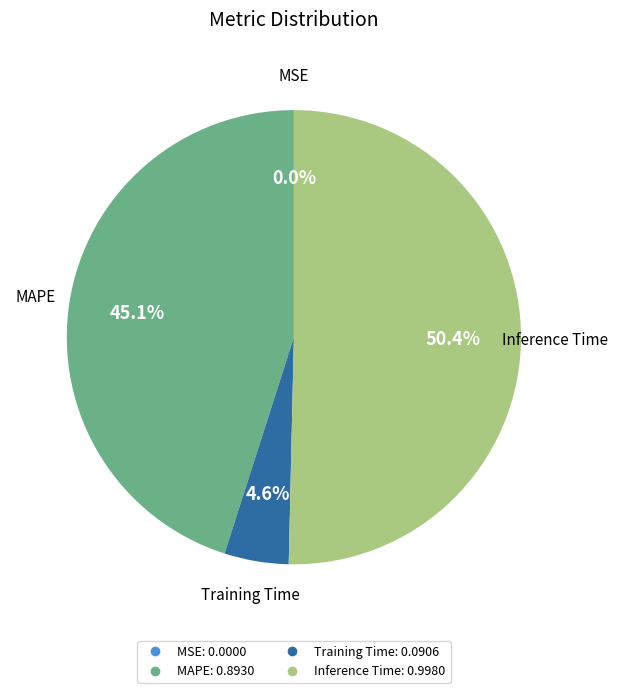

Which has a higher value, MAPE or Training Time?

MAPE